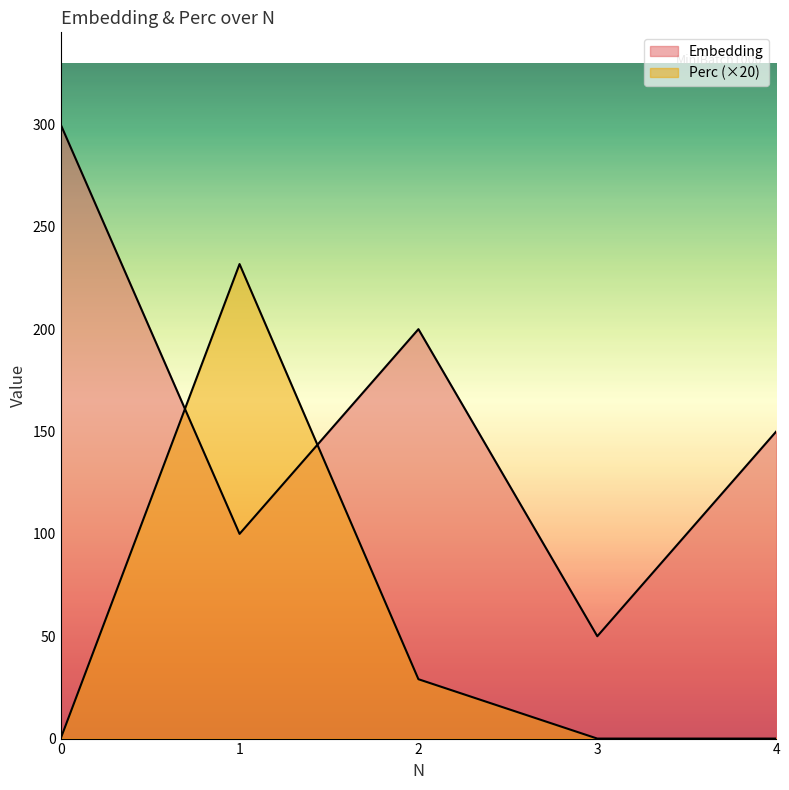

At which category is the sum across all series the highest?

1